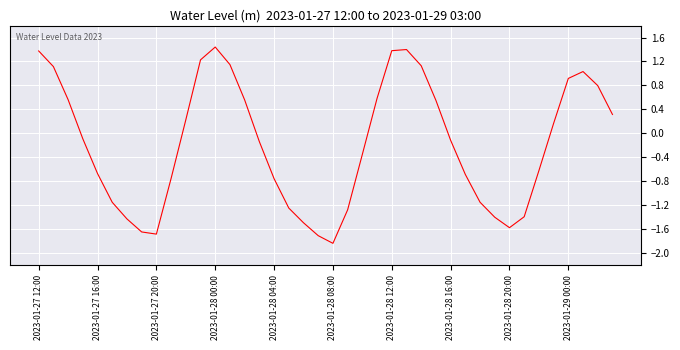

What is the minimum value shown in the chart?

-1.8